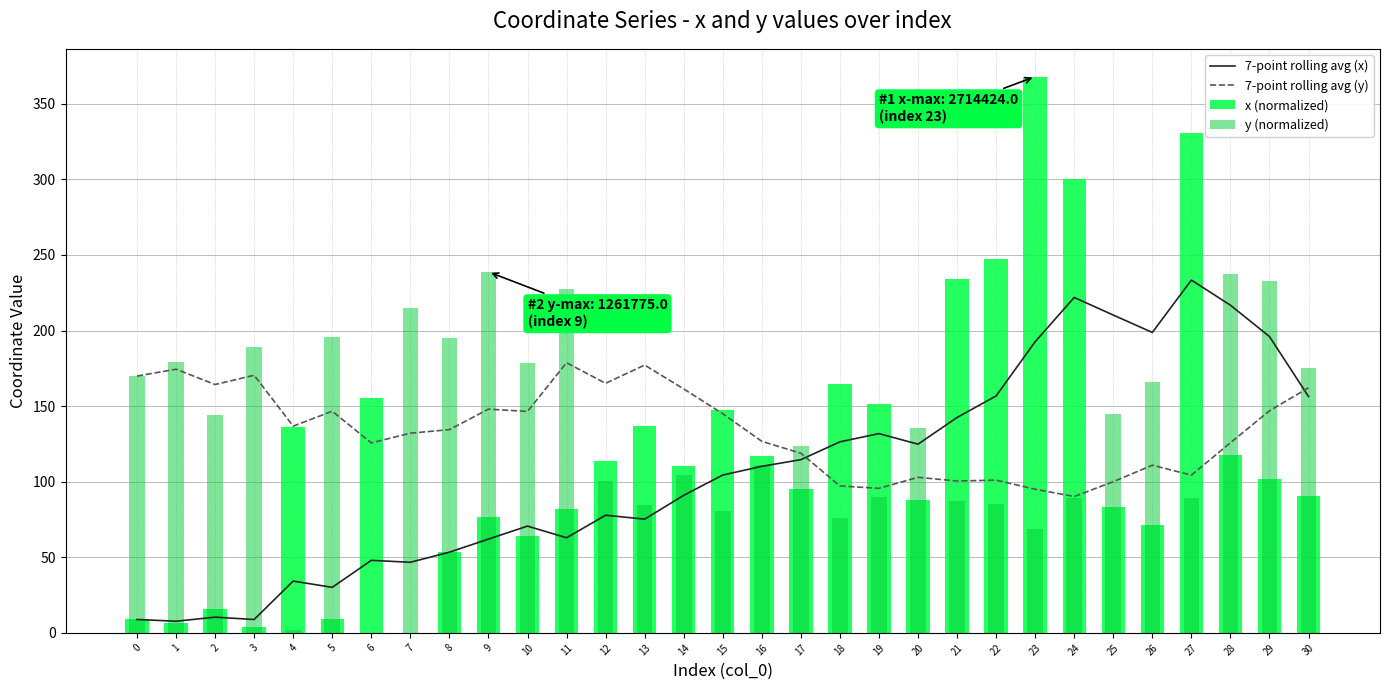

True or false: 7-point rolling avg (y) has a value of 165.1 at 12.

True